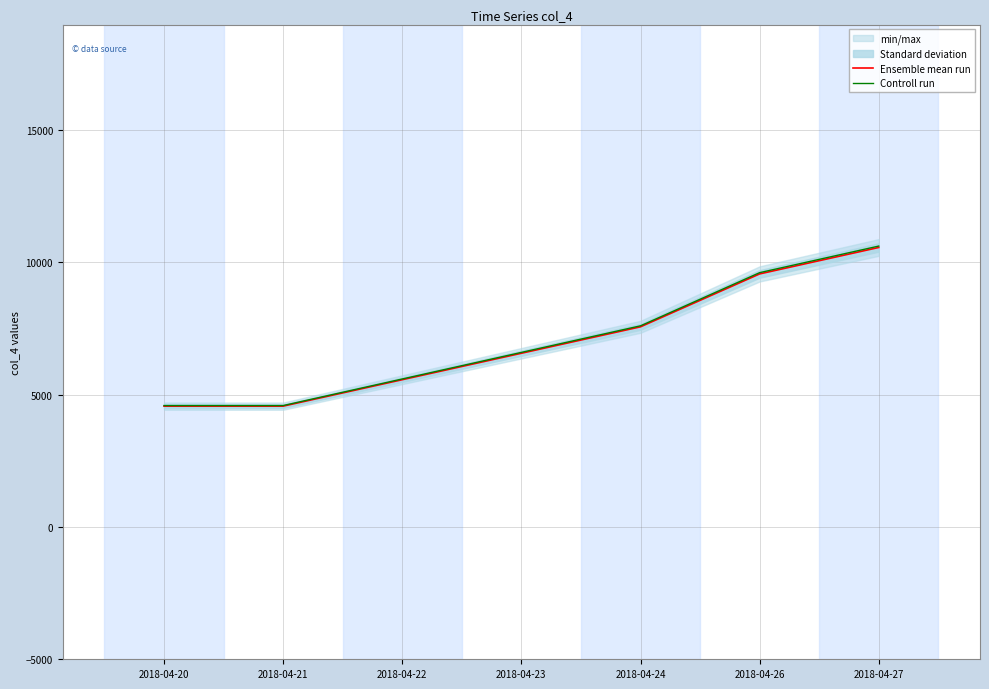

True or false: Ensemble mean run and Controll run cross at least once.

False